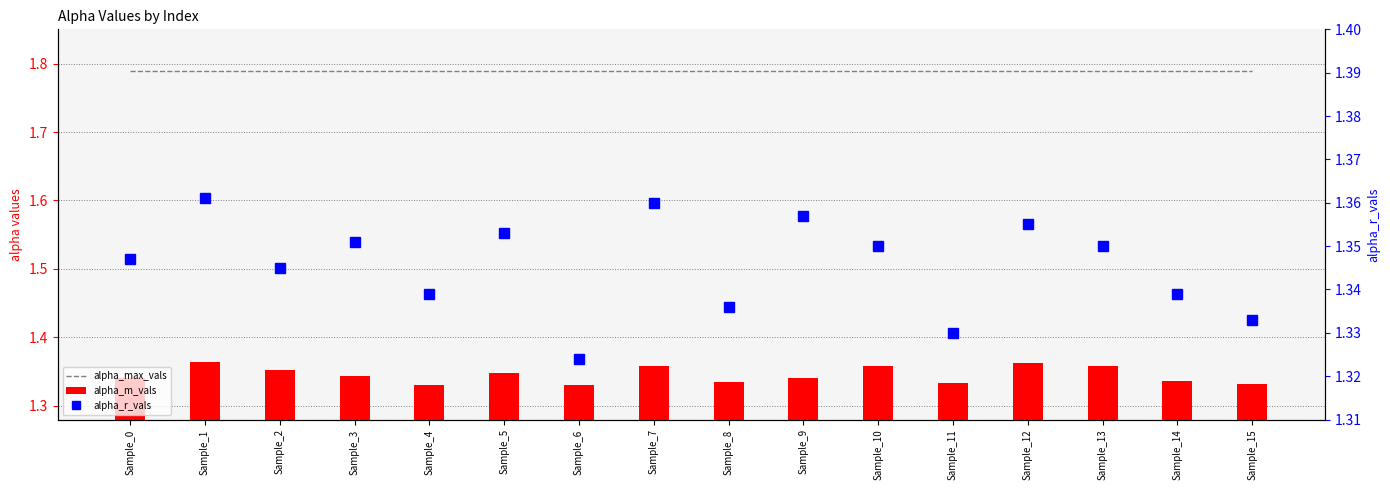

What is the sum of the alpha_m_vals values at Sample_15 and Sample_0?

2.7